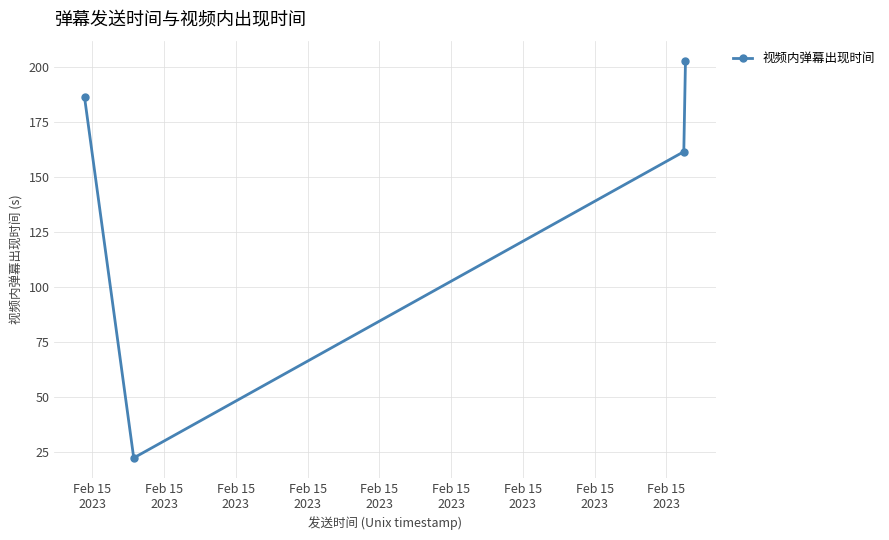

What is the maximum value shown in the chart?

203.0